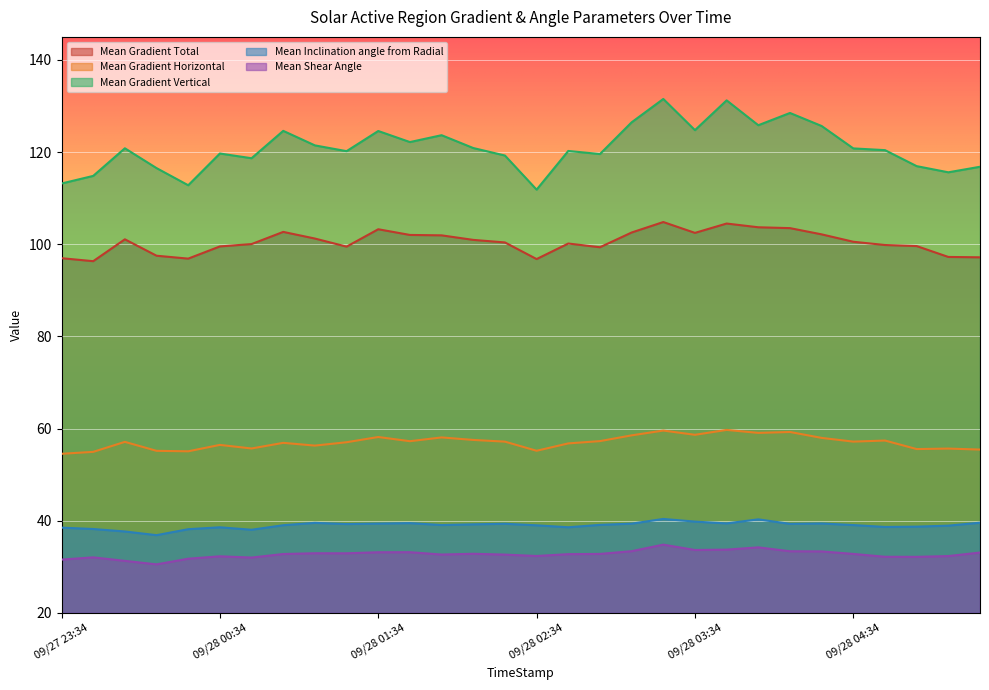

True or false: Mean Inclination angle from Radial and Mean Gradient Horizontal cross at least once.

False